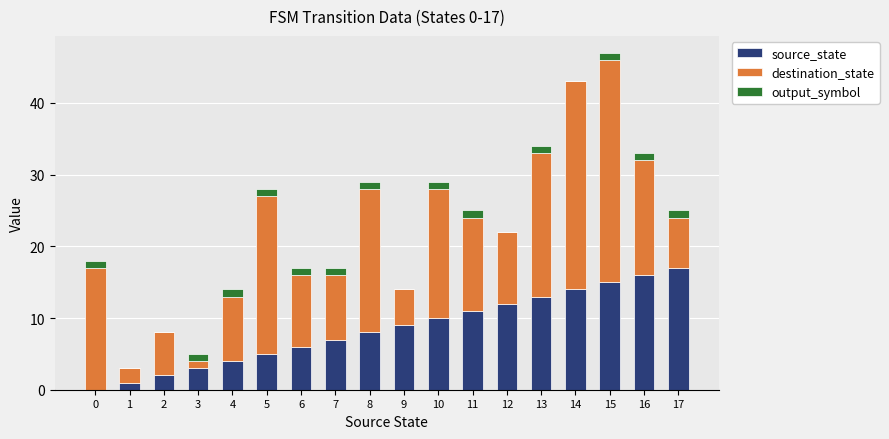

What is the sum of all source_state values?

153